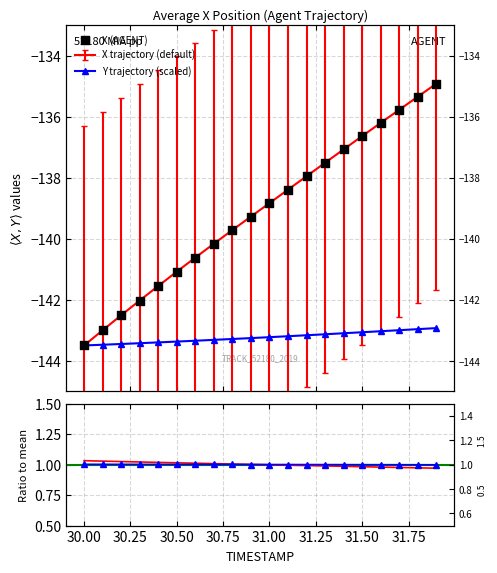

Which series contains the lowest Y value?

X (AGENT)